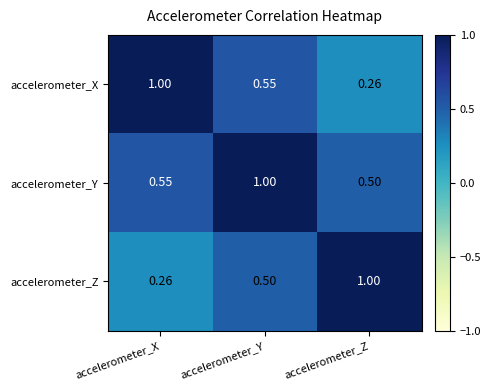

What is the spread (max minus min) of values at accelerometer_X?

0.7